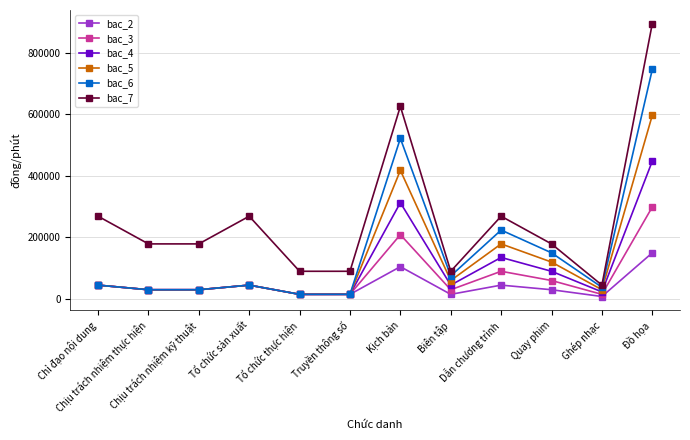

At Biên tập, list the series in order from largest to smallest.

bac_7, bac_6, bac_5, bac_4, bac_3, bac_2